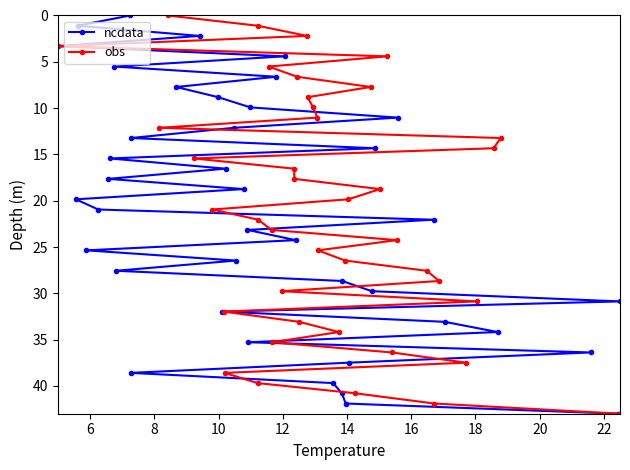

What is the value of the obs point at the 37th from the left?

30.9